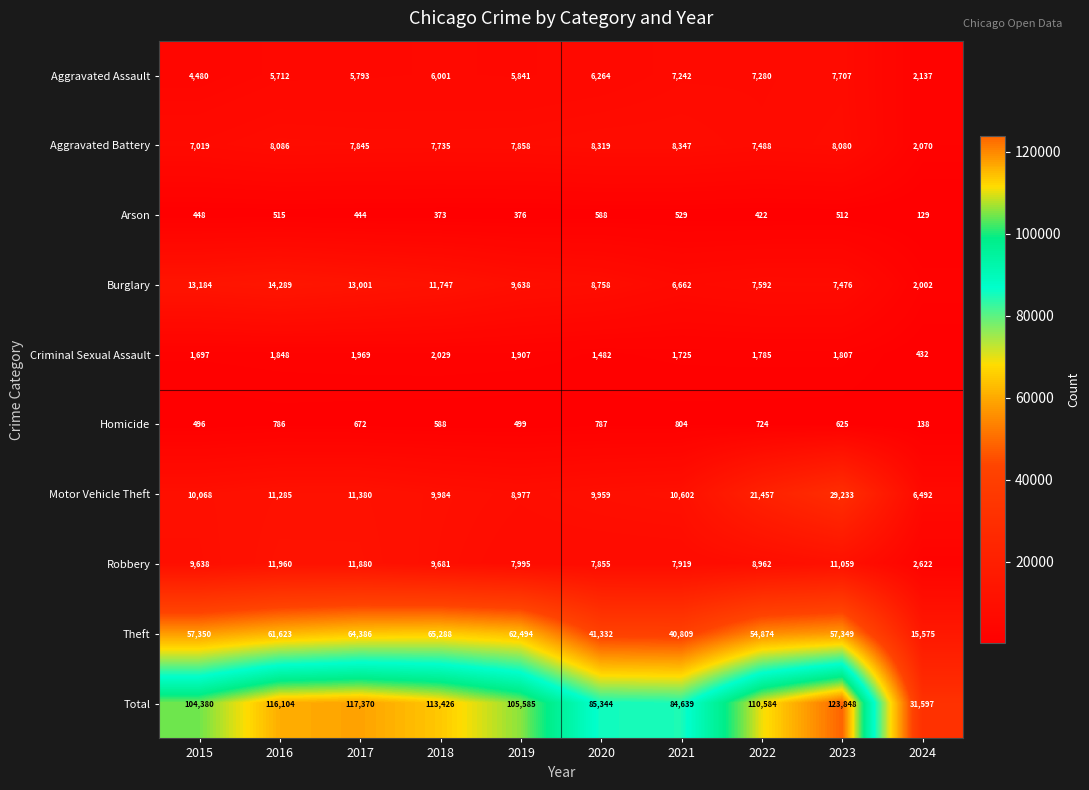

Rank the categories by Robbery value from lowest to highest.

2024, 2020, 2021, 2019, 2022, 2015, 2018, 2023, 2017, 2016